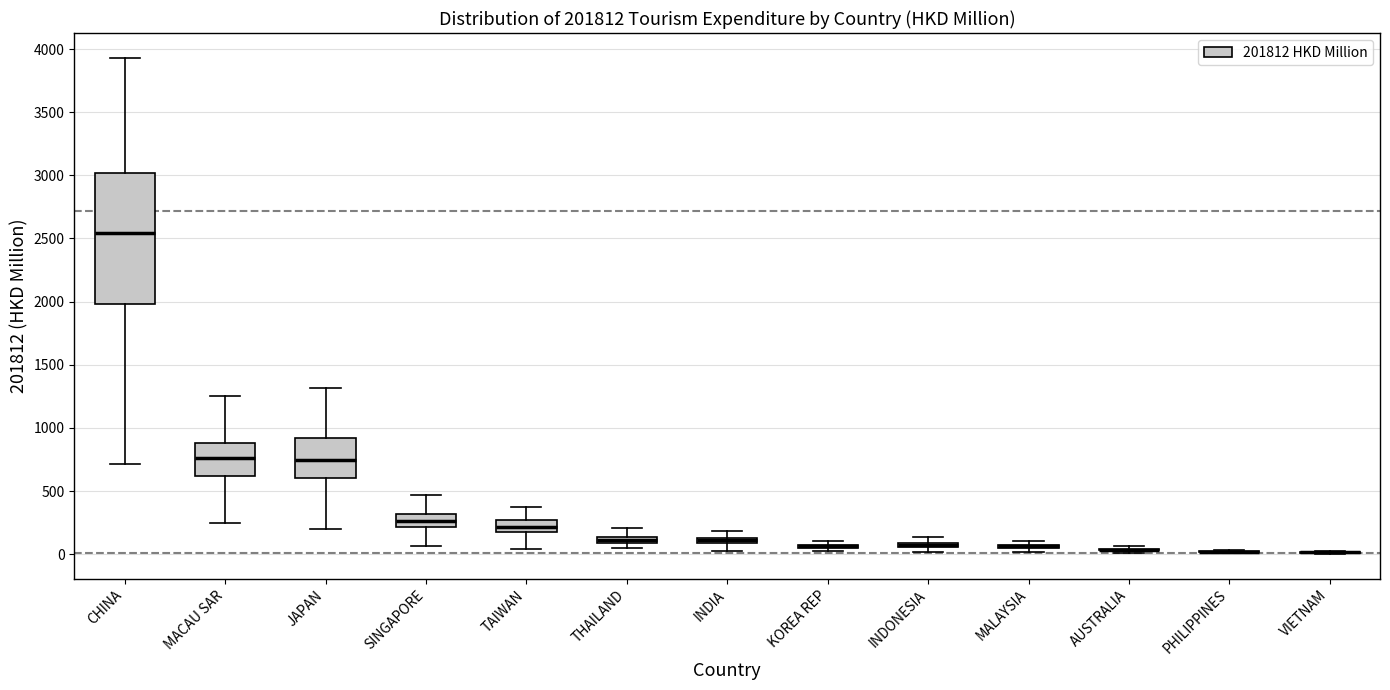

Comparing the boxes themselves (not the whiskers), which one is the tallest?

CHINA